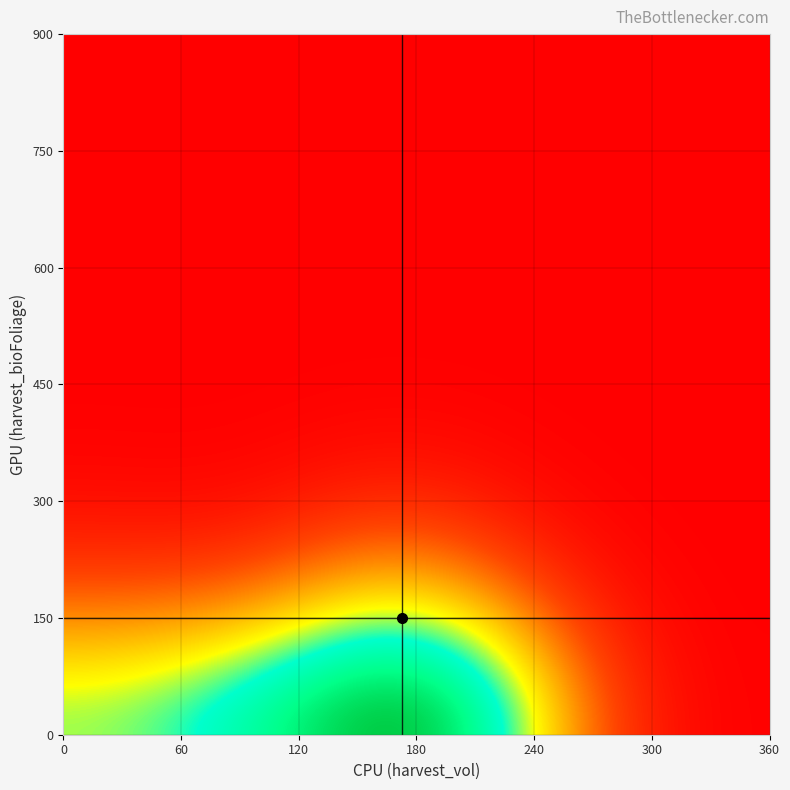

What is the maximum value shown in the chart?

12.6